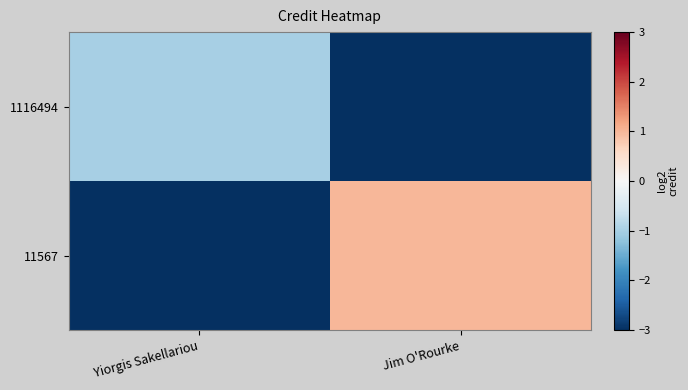

Rank the series by their maximum value, from highest to lowest.

11567, 1116494